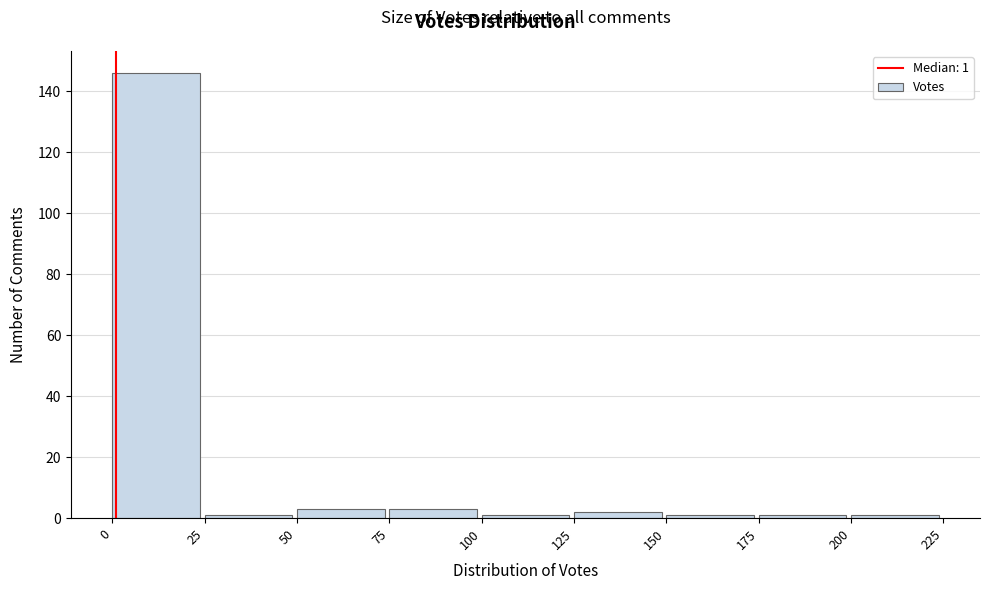

Which range on the x-axis has the tallest bar?

0 to 25